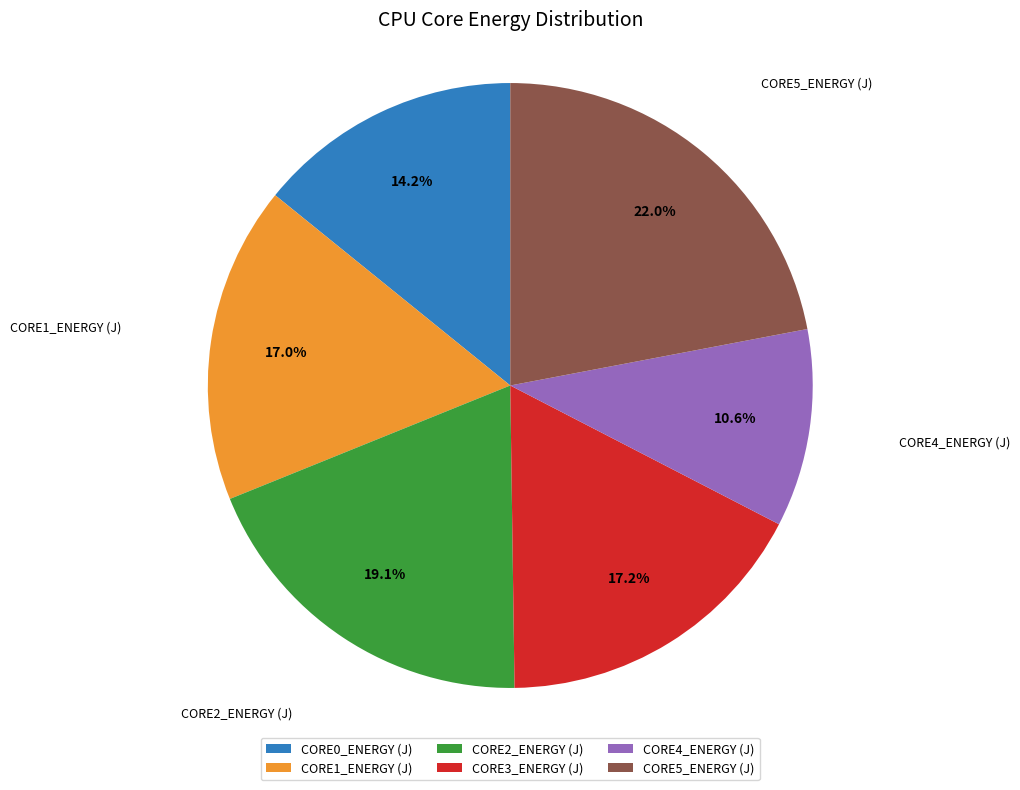

Between CORE3_ENERGY (J) and CORE2_ENERGY (J), which is larger?

CORE2_ENERGY (J)